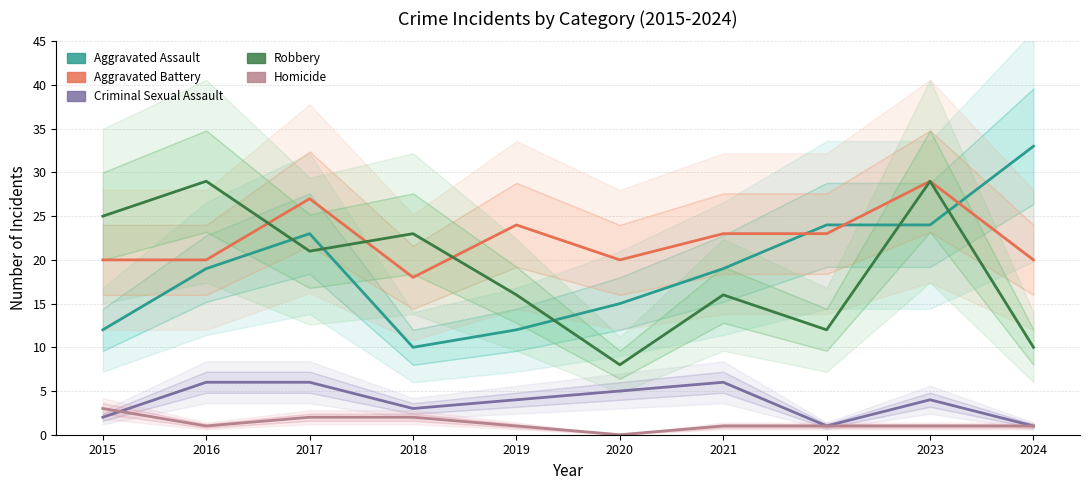

Which has a higher value, 2022 or 2019?

2022